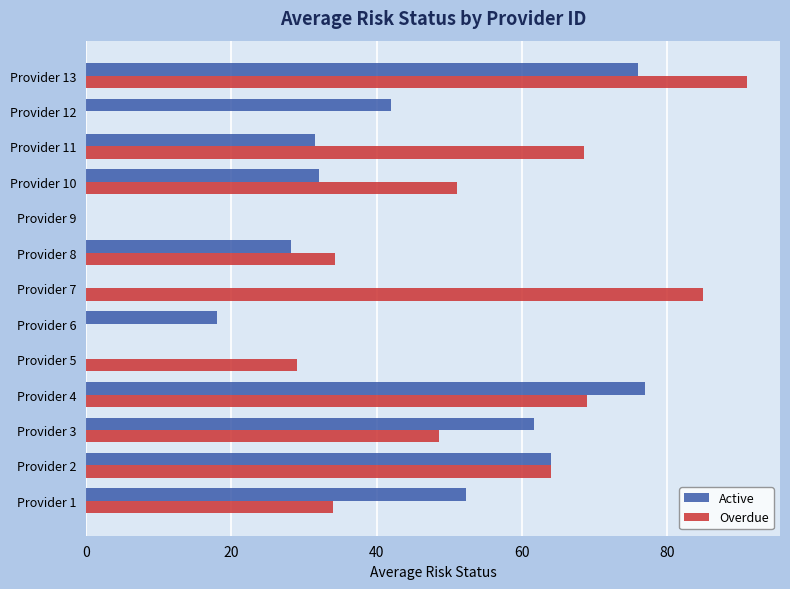

At which label is Active closest to 38?

Provider 12